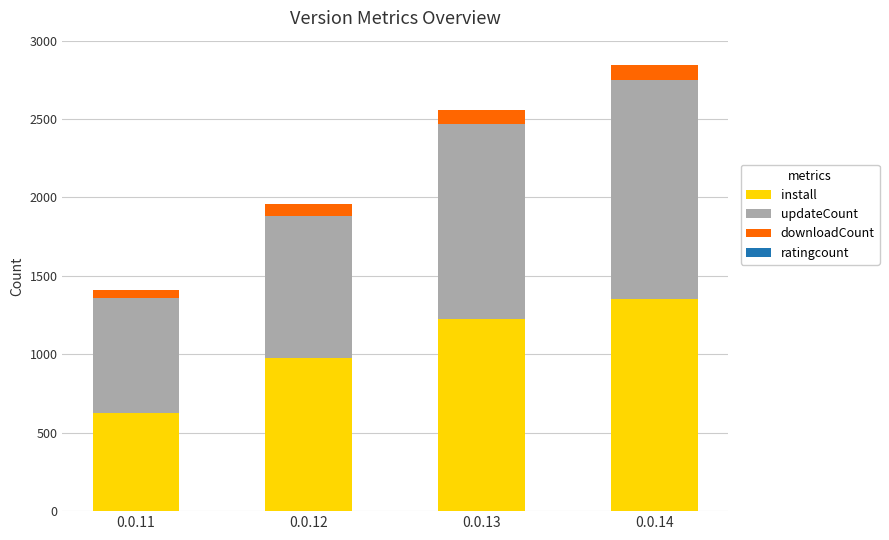

The value of install at 0.0.12 is 975. True or false?

True